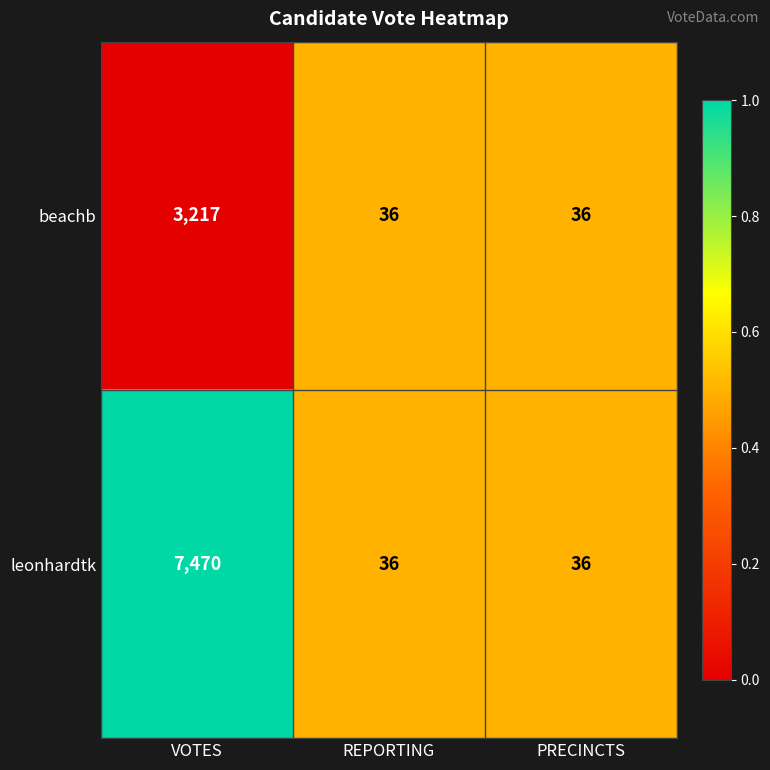

Which series has the largest total across all categories?

leonhardtk